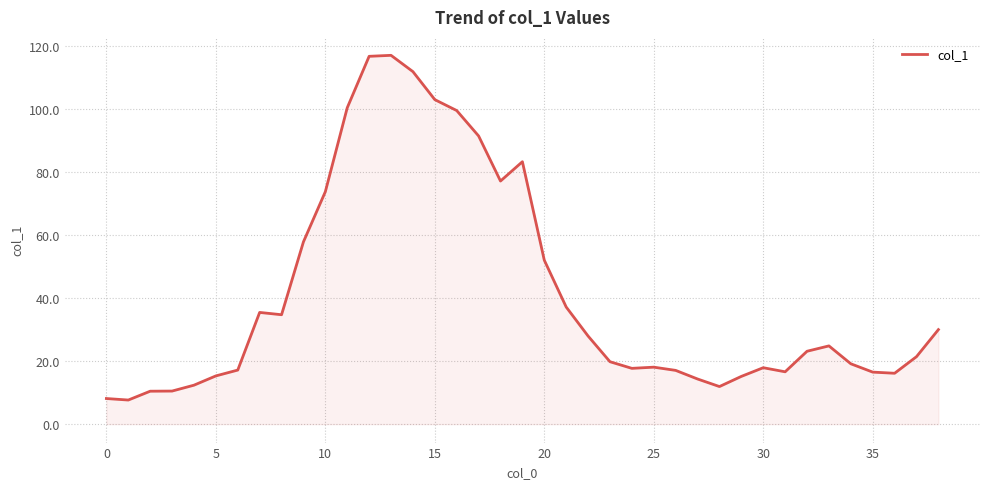

Does the chart display data point markers on the line(s)?

No